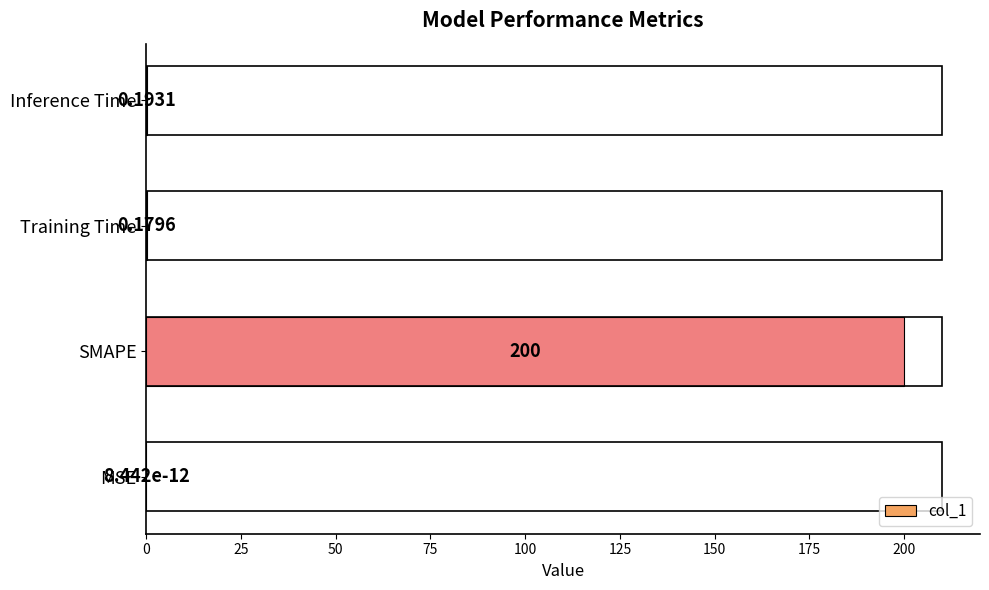

What is the sum of all values?

200.4